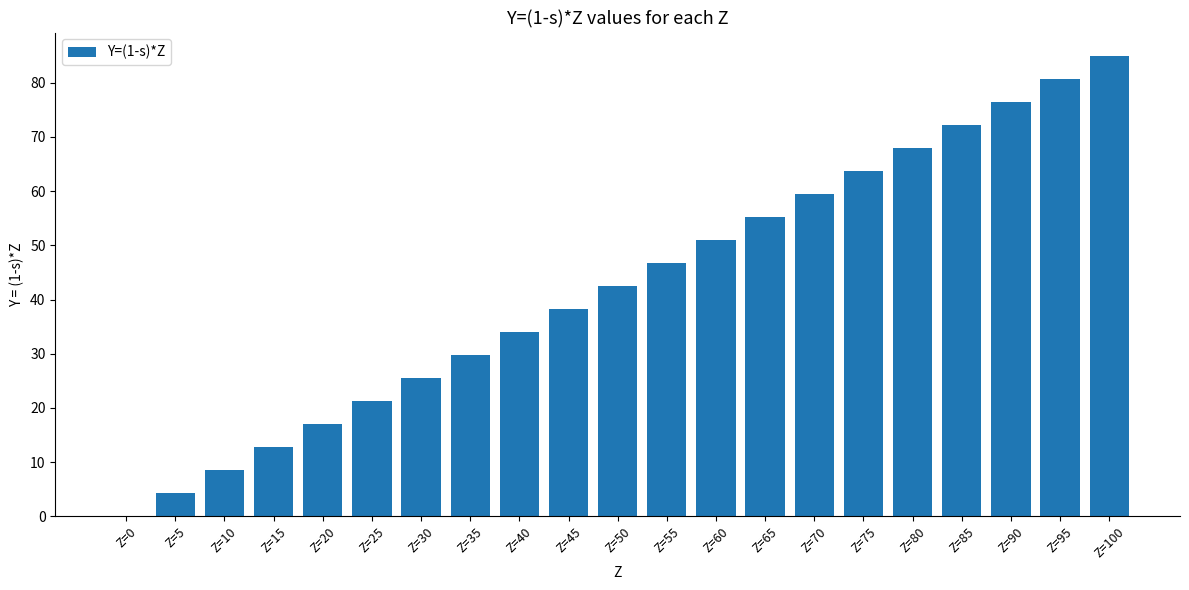

Between Z=90 and Z=40, which is larger?

Z=90